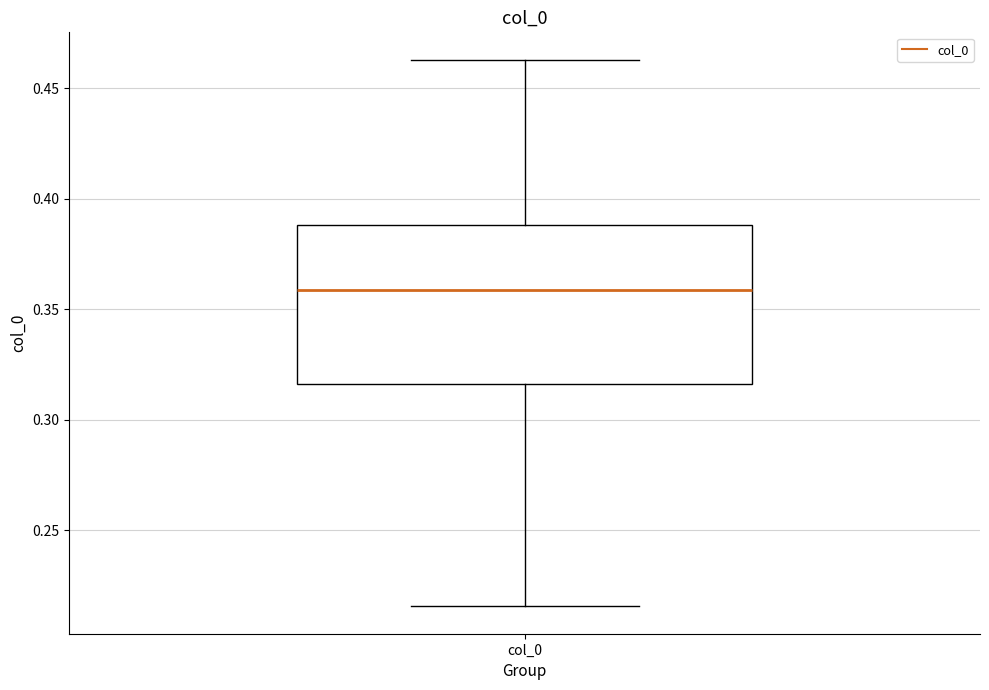

Transcribe this box plot: give where the median line is, the range the box spans, and where the two whiskers end, as read against the y-axis. The values are not printed on the chart, so give them approximately, as read against the axis.

median 0.360, box 0.315 to 0.390, whiskers 0.215 to 0.465